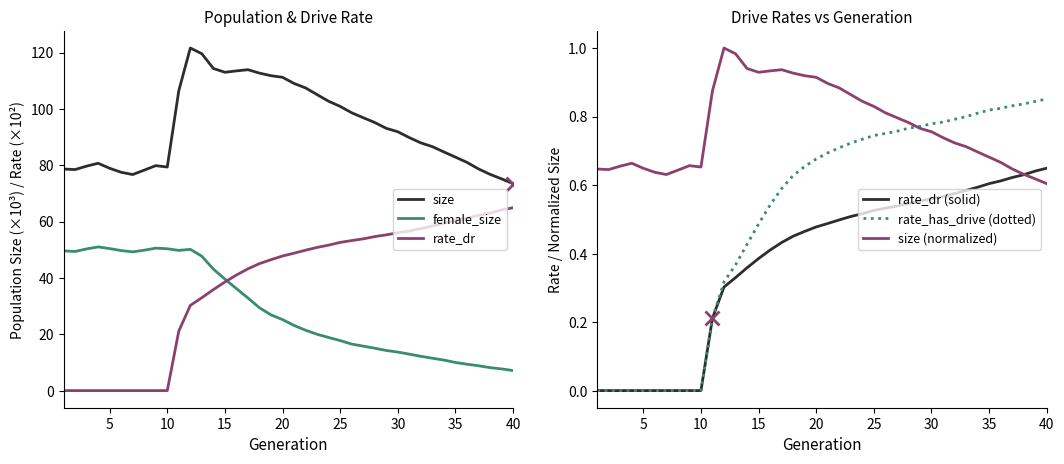

True or false: rate_has_drive (dotted) has a value of 1.3 at 25.

False